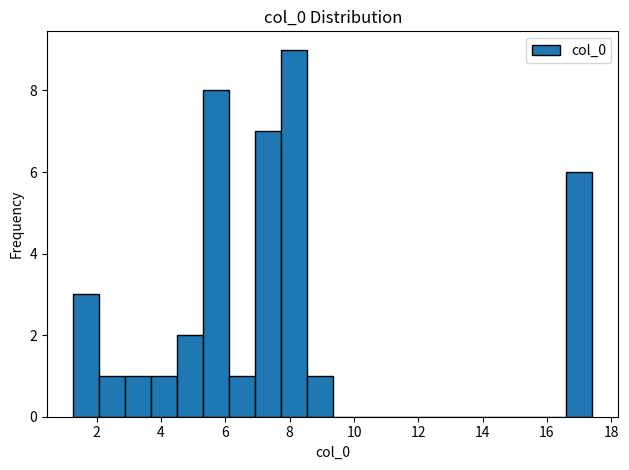

Reading left to right, transcribe this chart: for each bar, give the range it covers on the x-axis and its height. Neither the bar edges nor the heights are printed on the chart, so give them approximately, as read against the axes.

1.2 to 2.0: 3
2.0 to 2.8: 1
2.8 to 3.6: 1
3.6 to 4.4: 1
4.4 to 5.4: 2
5.4 to 6.2: 8
6.2 to 7.0: 1
7.0 to 7.8: 7
7.8 to 8.6: 9
8.6 to 9.4: 1
9.4 to 10.2: 0
10.2 to 11.0: 0
11.0 to 11.8: 0
11.8 to 12.6: 0
12.6 to 13.4: 0
13.4 to 14.2: 0
14.2 to 15.0: 0
15.0 to 15.8: 0
15.8 to 16.6: 0
16.6 to 17.4: 6